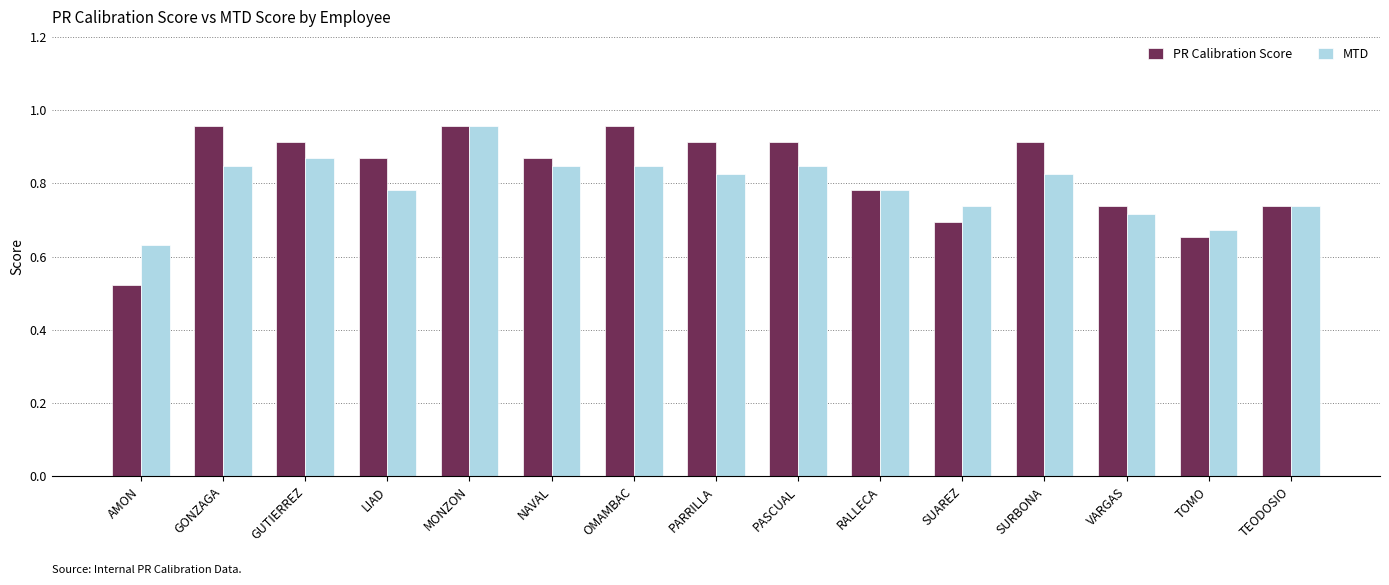

The value of MTD at TEODOSIO is 0.3. True or false?

False